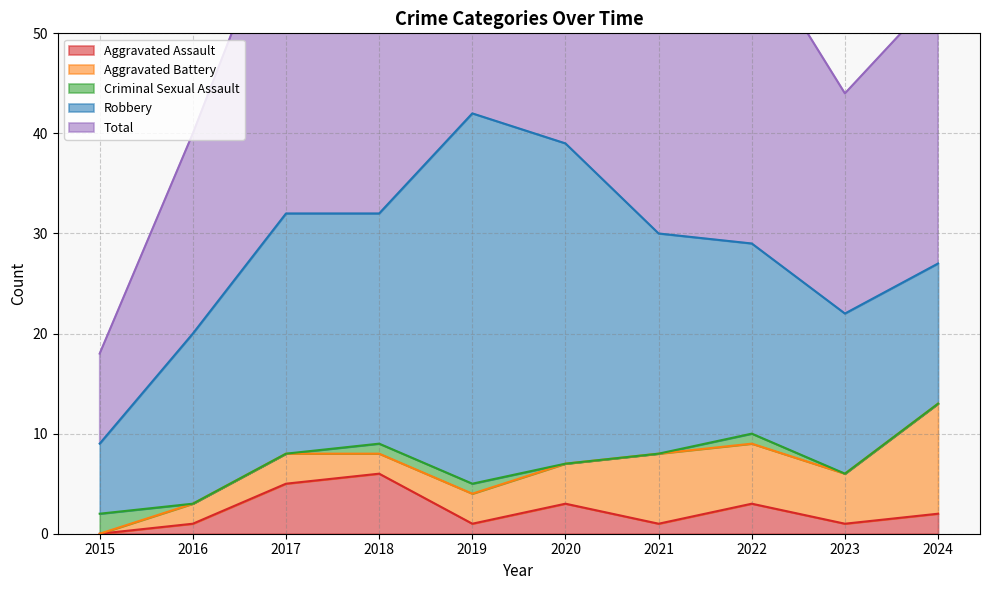

What are all the series names shown in the legend?

Aggravated Assault, Aggravated Battery, Criminal Sexual Assault, Robbery, Total